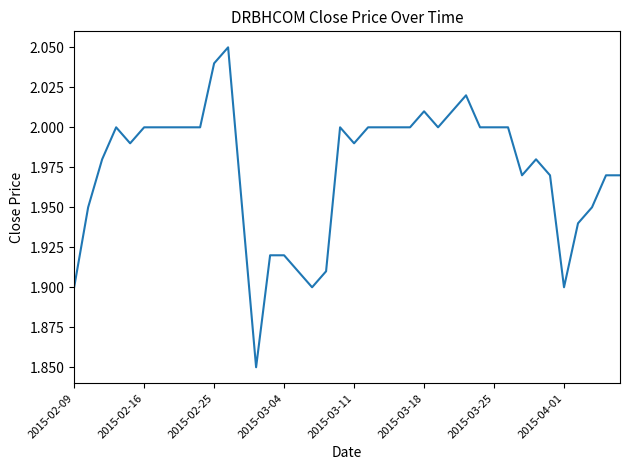

Is it true that the value at 2015-03-04 is 3.2?

False